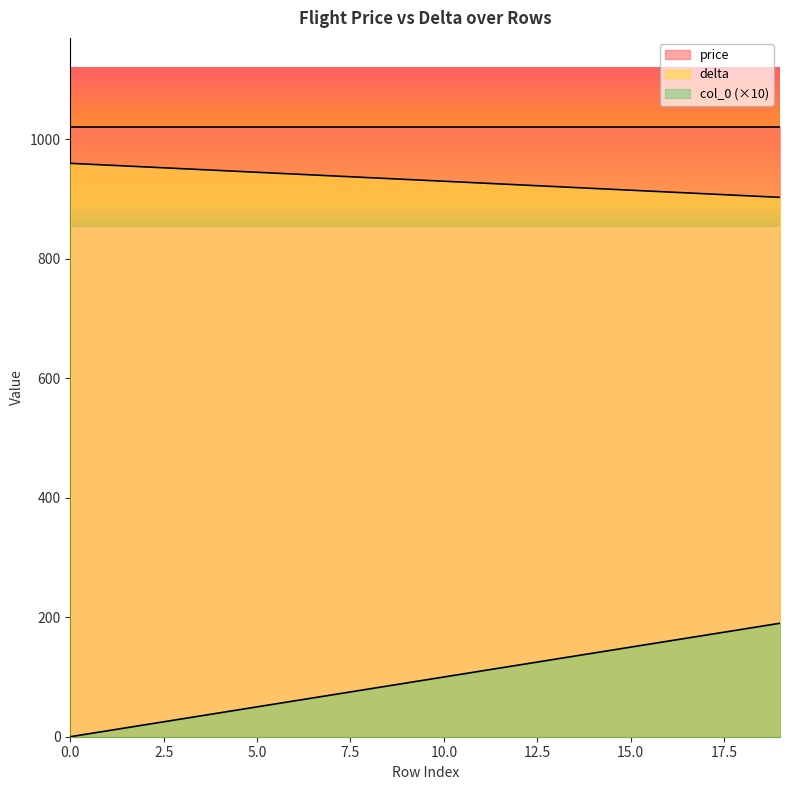

List the series in order of their peak value, highest first.

price, delta, col_0 (×10)